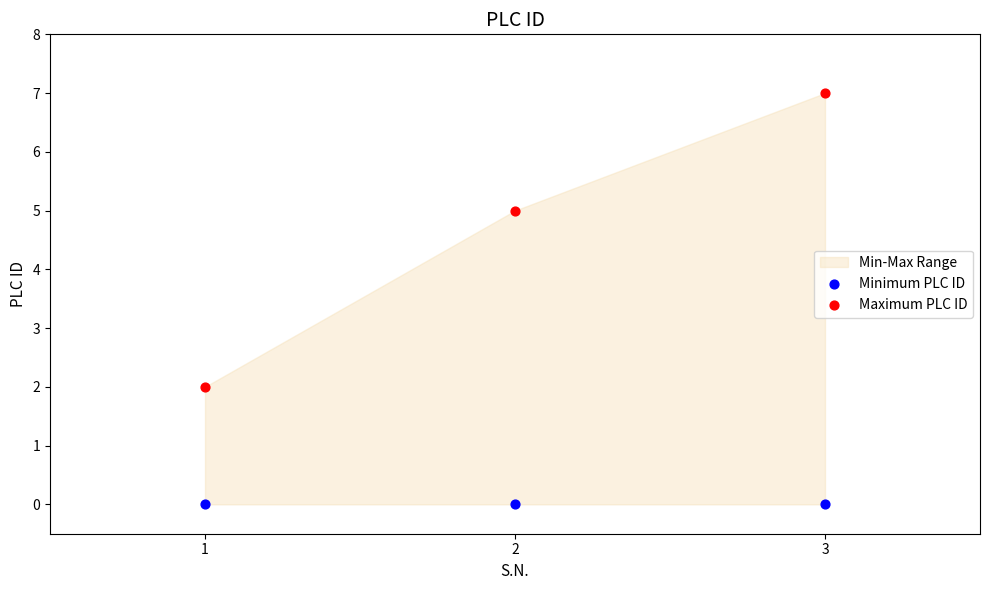

Which series reaches the minimum Y coordinate?

Minimum PLC ID